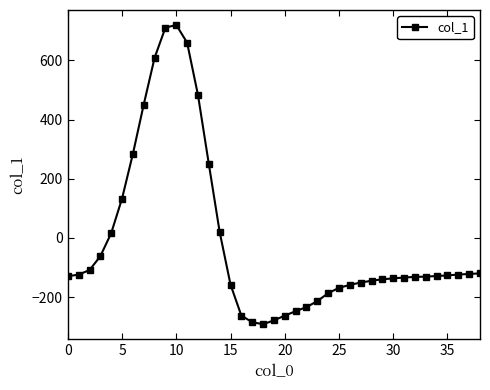

What is the difference between the second highest and minimum values?

1003